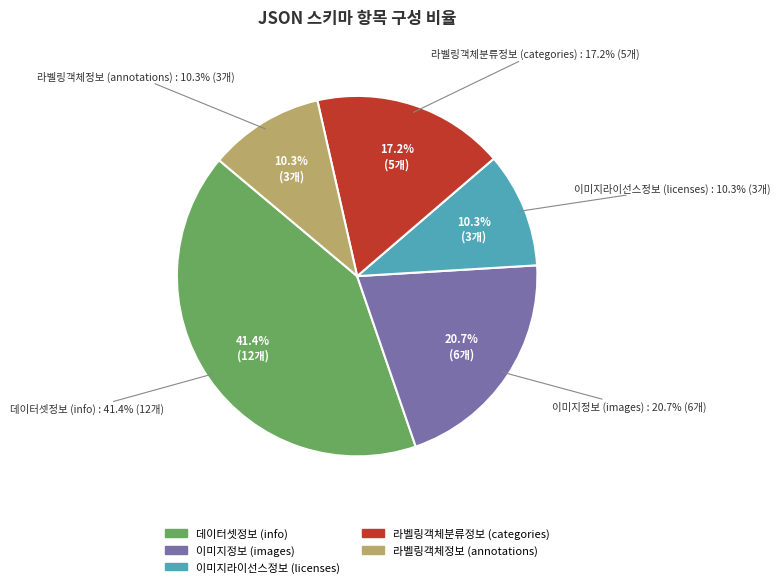

To the nearest percent, what is the difference between the 이미지정보 (images) and 라벨링객체정보 (annotations) slice percentages?

10%